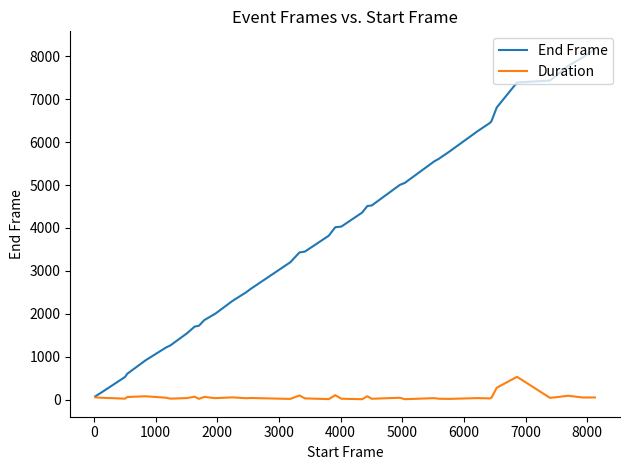

Which series has the largest total across all categories?

End Frame